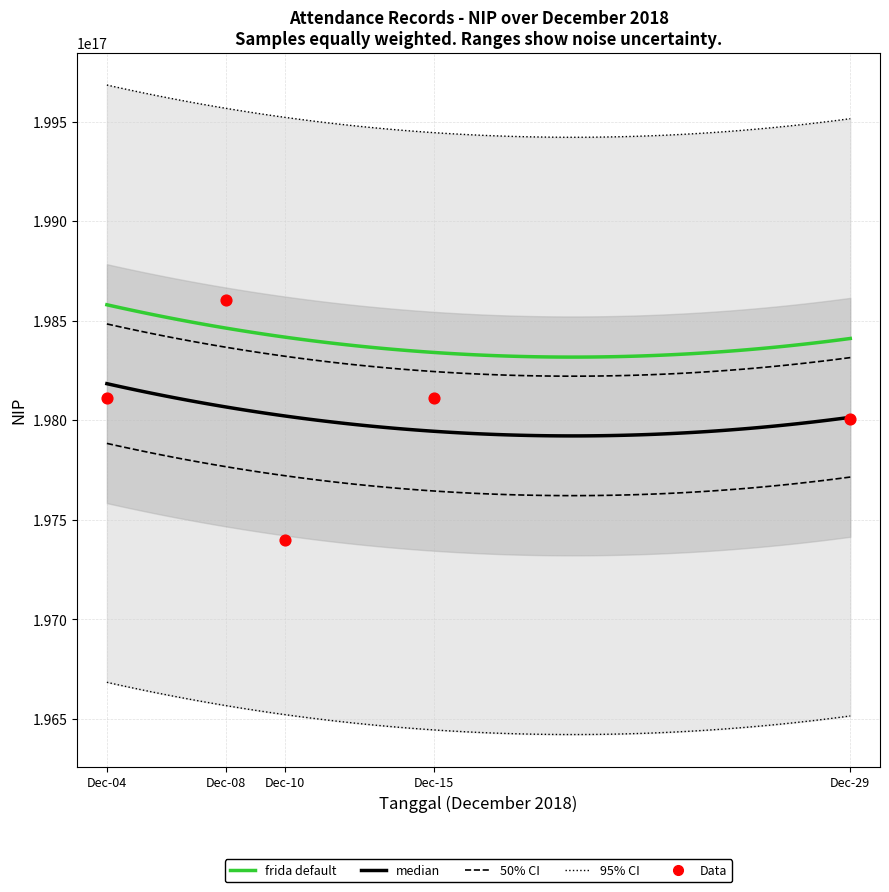

Between Dec-08 and Dec-04, which is larger?

Dec-08